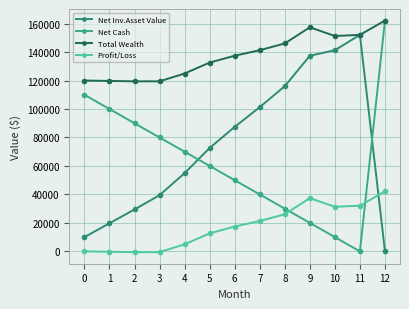

What is the difference between the maximum and minimum values in the Net Cash series?

162130.9